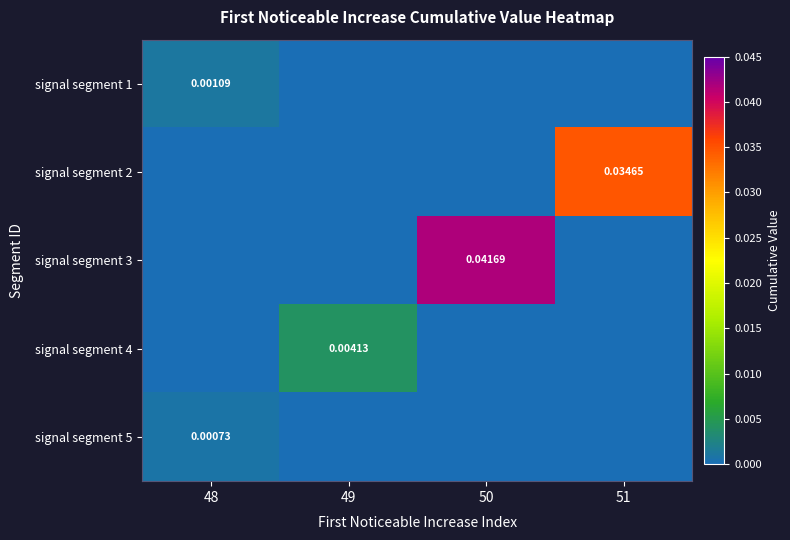

Is the value of signal segment 4 at 49 greater than the value of signal segment 1 at 48?

Yes